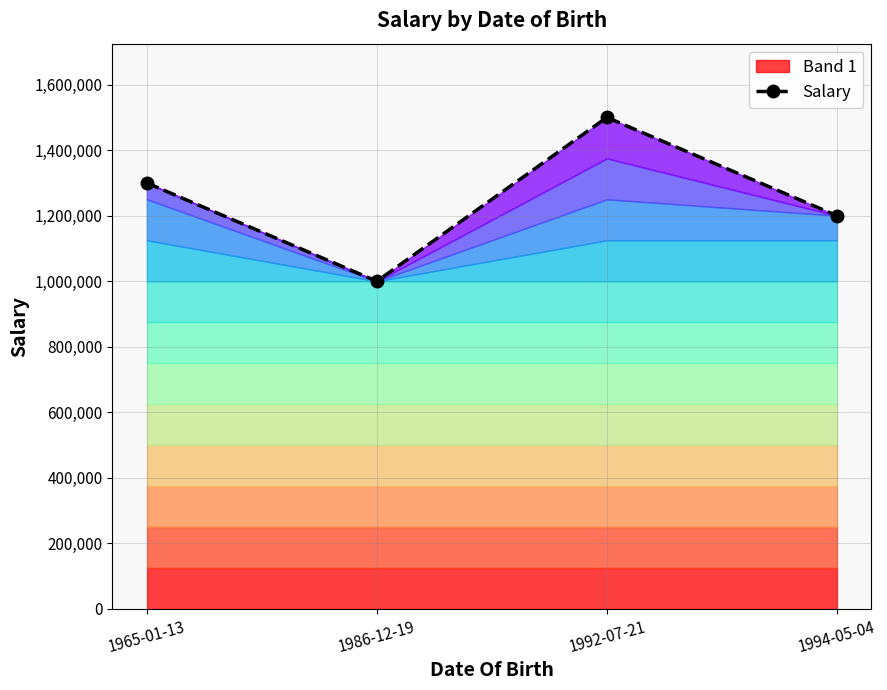

What is the difference between the maximum and second lowest values?

300000